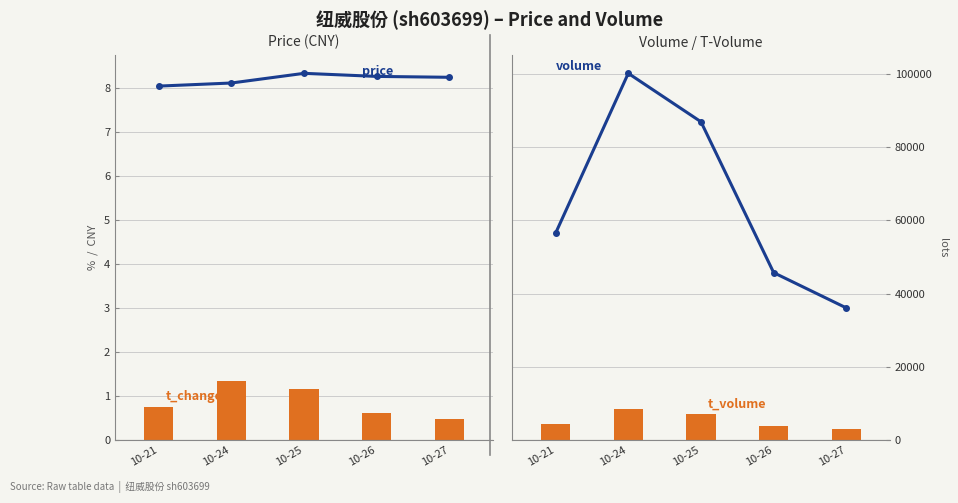

What are all the series names shown in the legend?

price, t_change, volume, t_volume